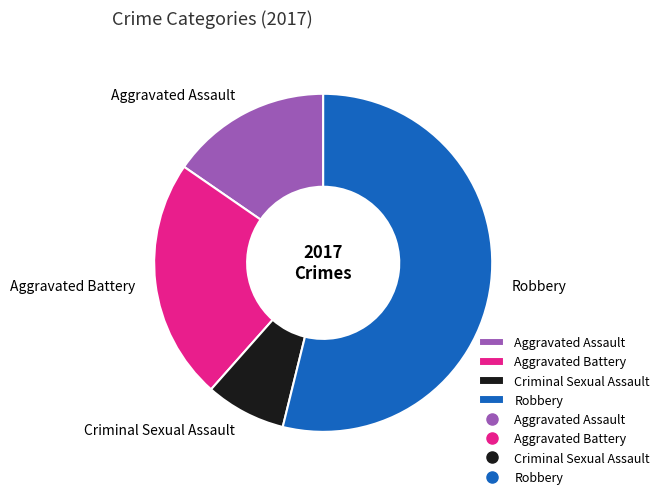

Does any single category account for the majority?

Yes